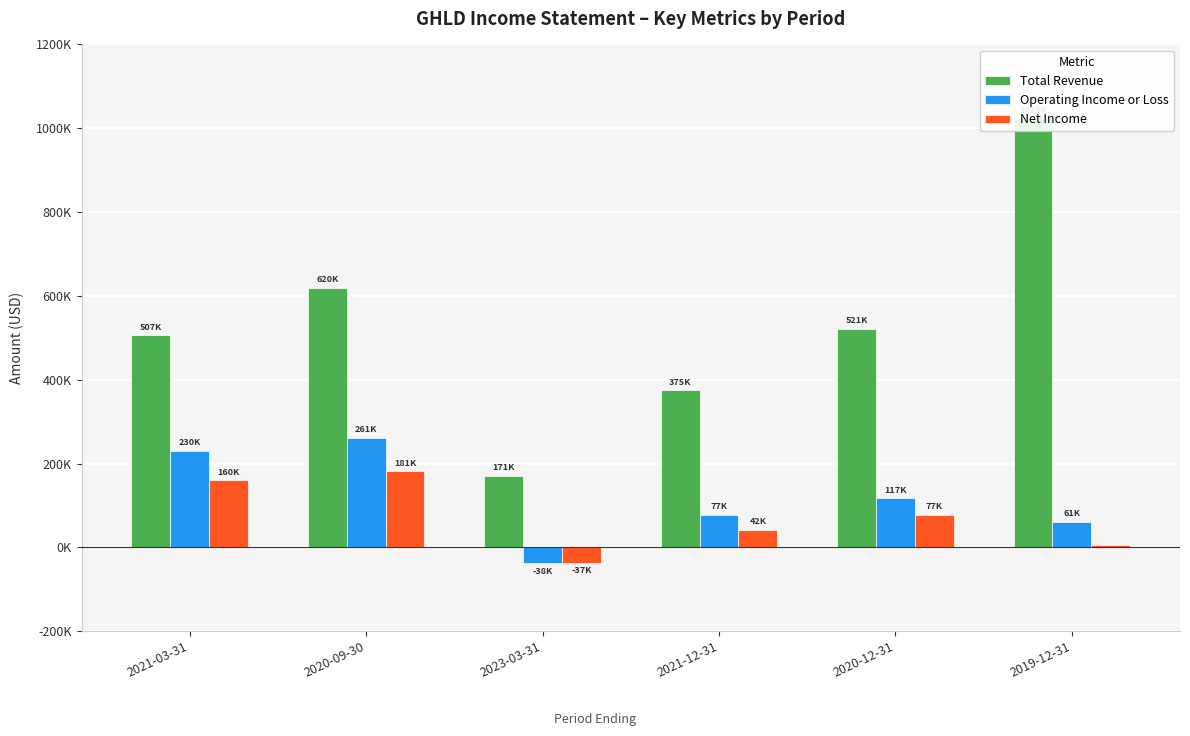

How many Total Revenue values are between 375600 and 620000?

4